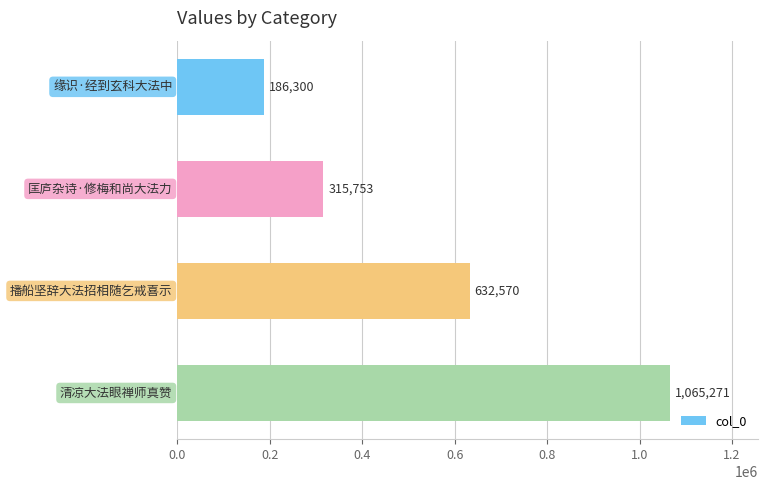

What is the difference between the maximum and second lowest values?

749518